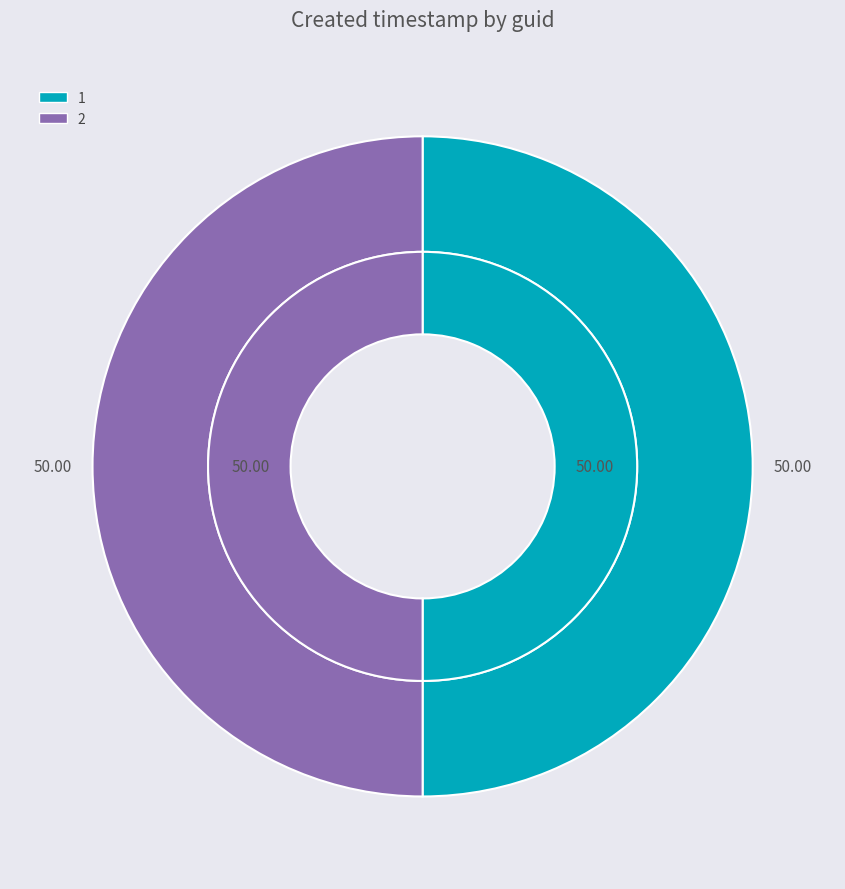

What percentage do 2 and 1 together represent?

100.0%